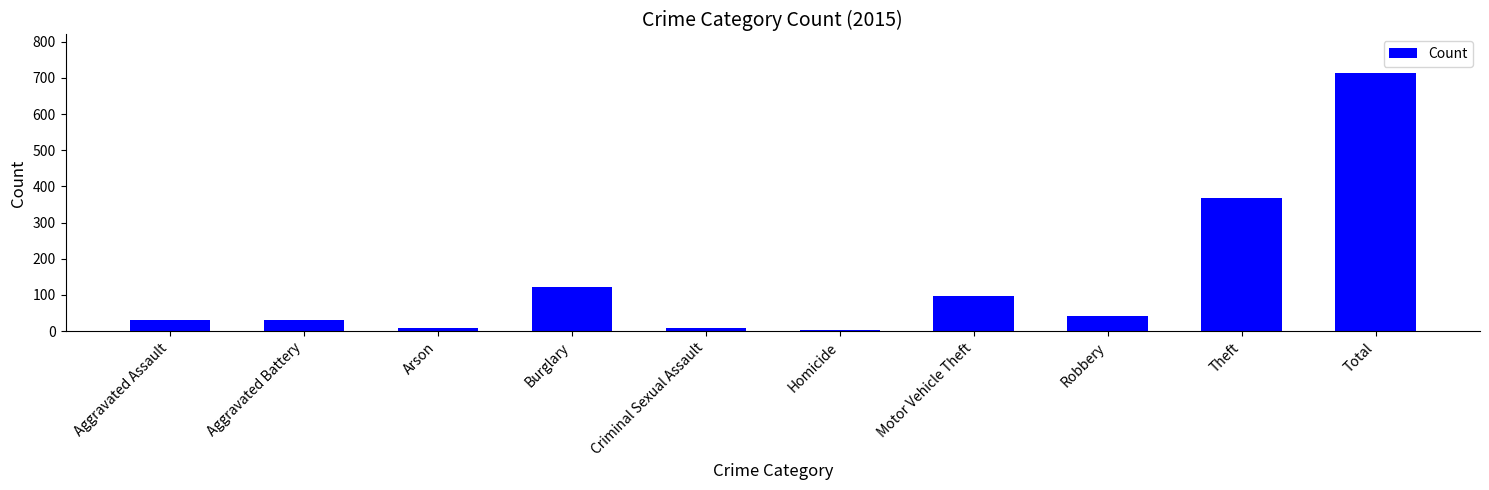

Count the number of categories in the chart.

10